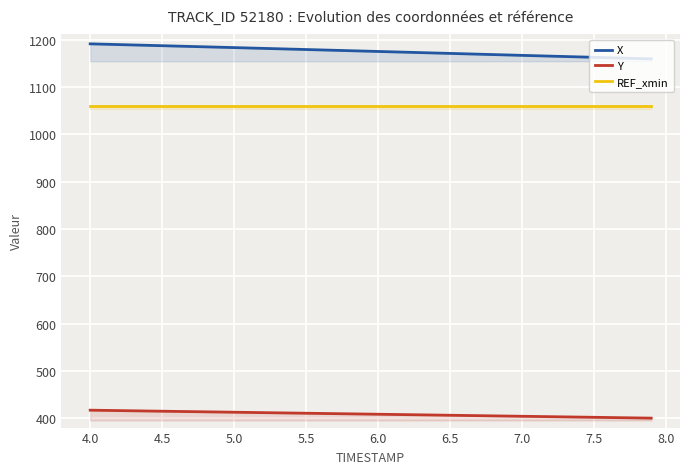

The REF_xmin series shows 1059.4 at 6.0. True or false?

True